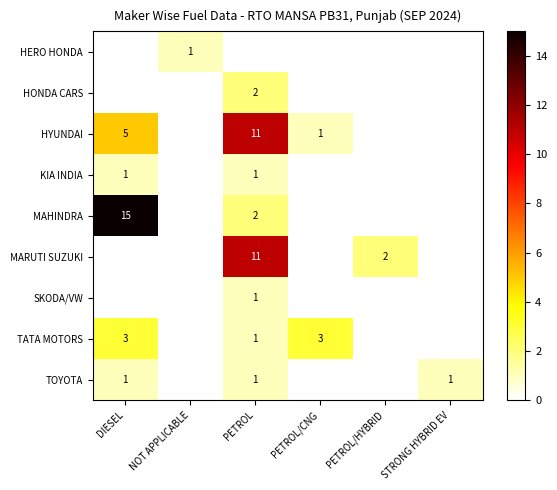

Is it true that KIA INDIA equals 1 at DIESEL?

True